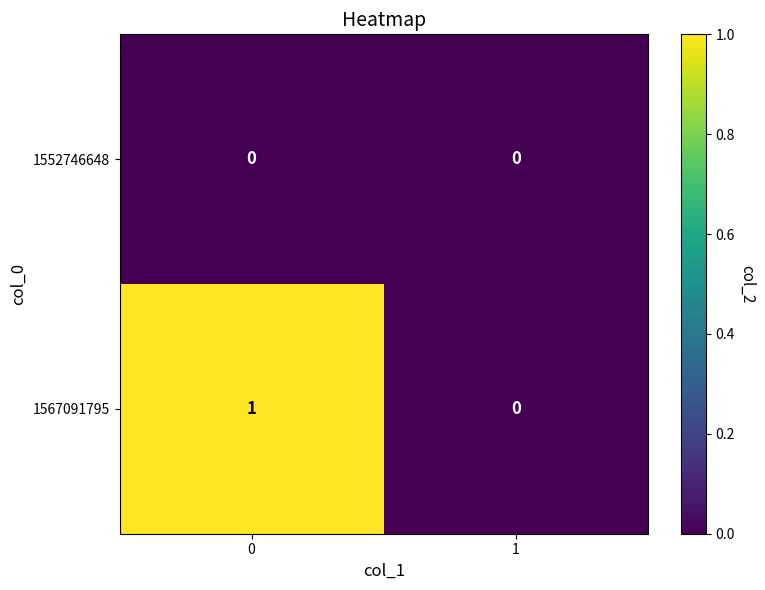

Rank the series by their average value, from lowest to highest.

1552746648, 1567091795